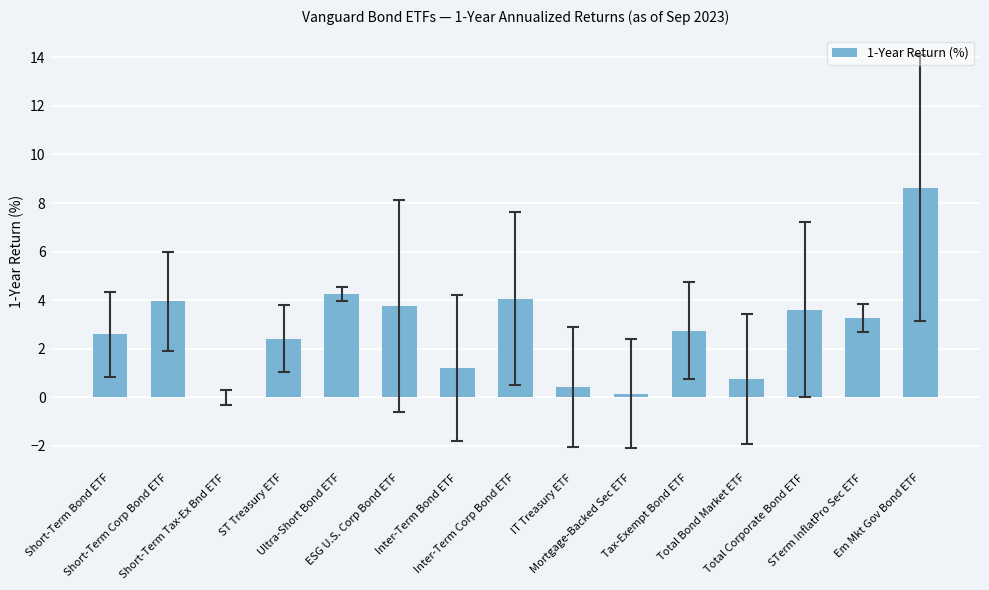

At which category does the chart reach its peak across all series?

Em Mkt Gov Bond ETF